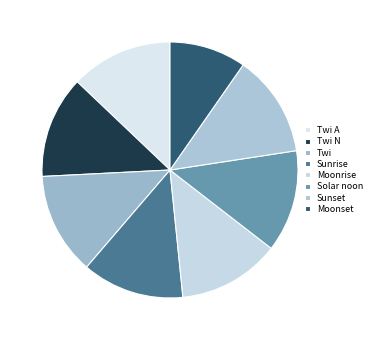

How many slices are in this pie chart?

8